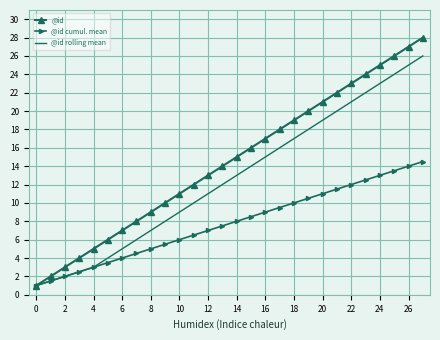

What is the sum of all @id values?

406.0